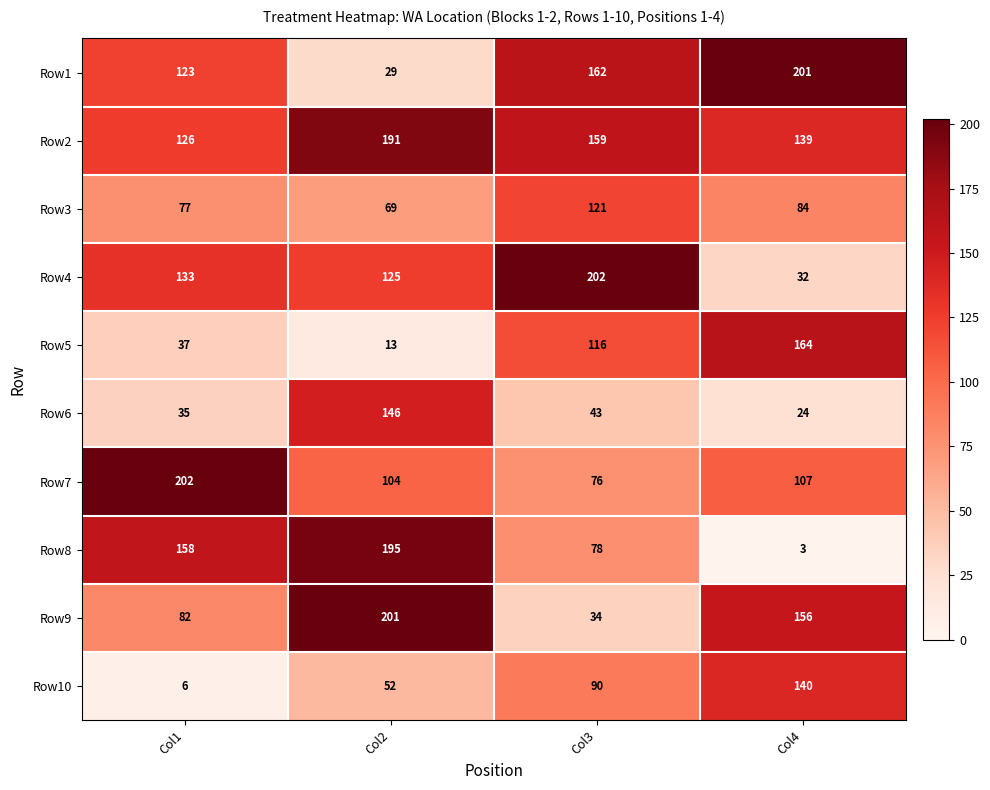

At which category is the sum across all series the highest?

Col2